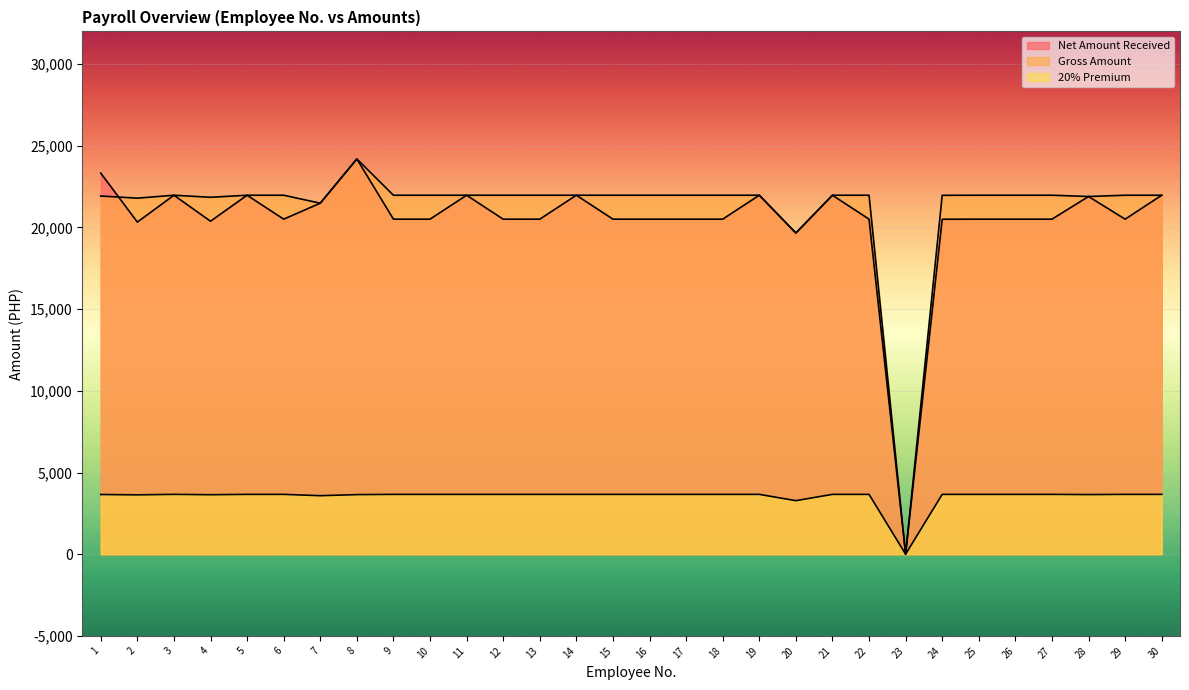

Which label corresponds to the smallest value in the chart?

23